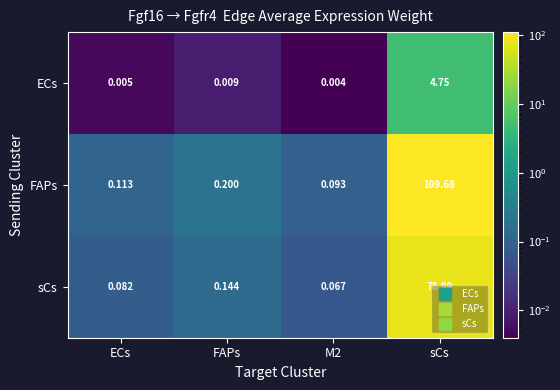

List the series in order of their overall mean, highest first.

FAPs, sCs, ECs